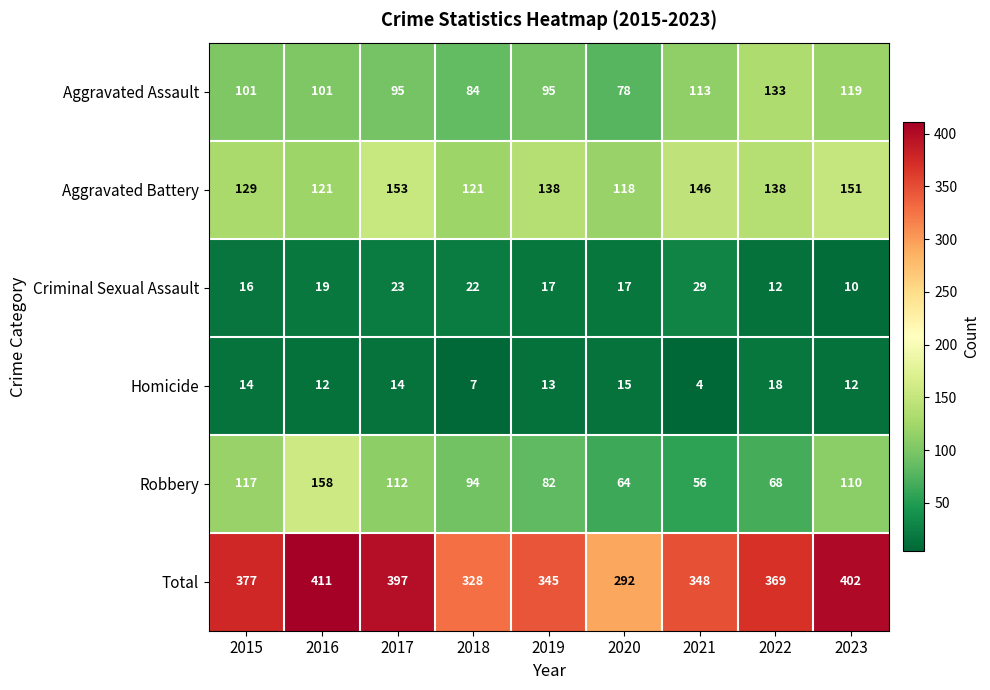

What is the sum of the Criminal Sexual Assault values at 2020 and 2017?

40